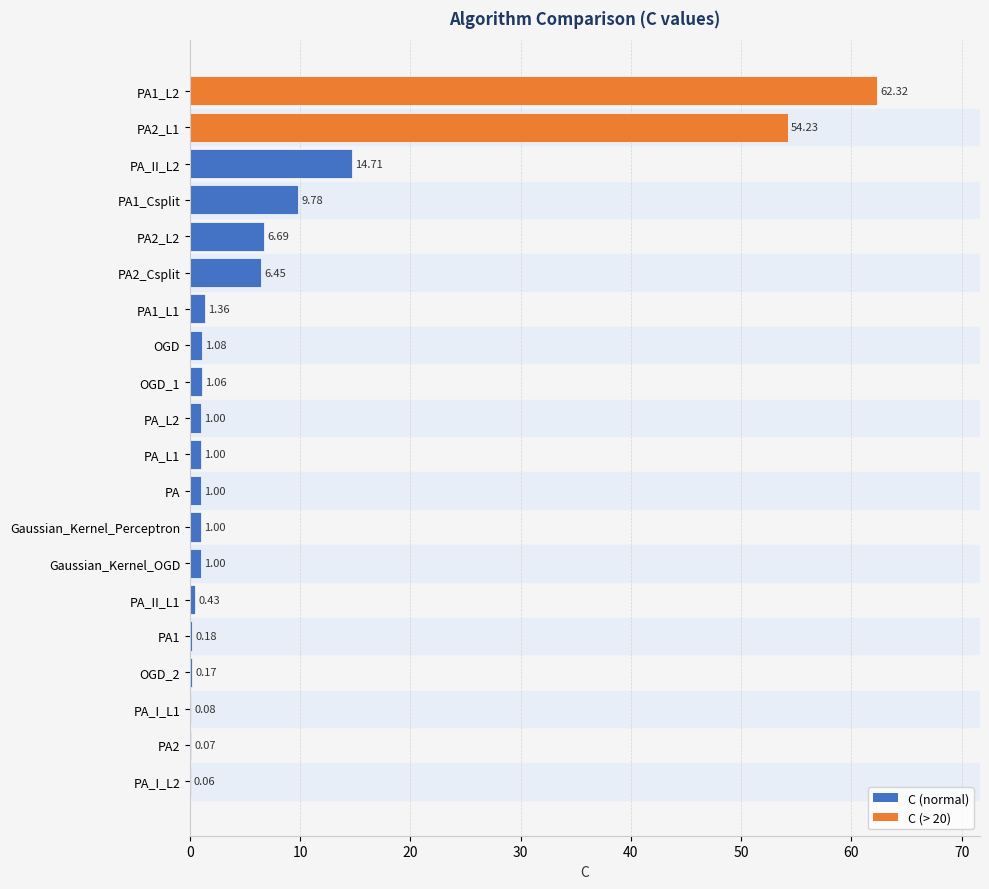

What is the change in value from PA1 to OGD_1?

+0.9